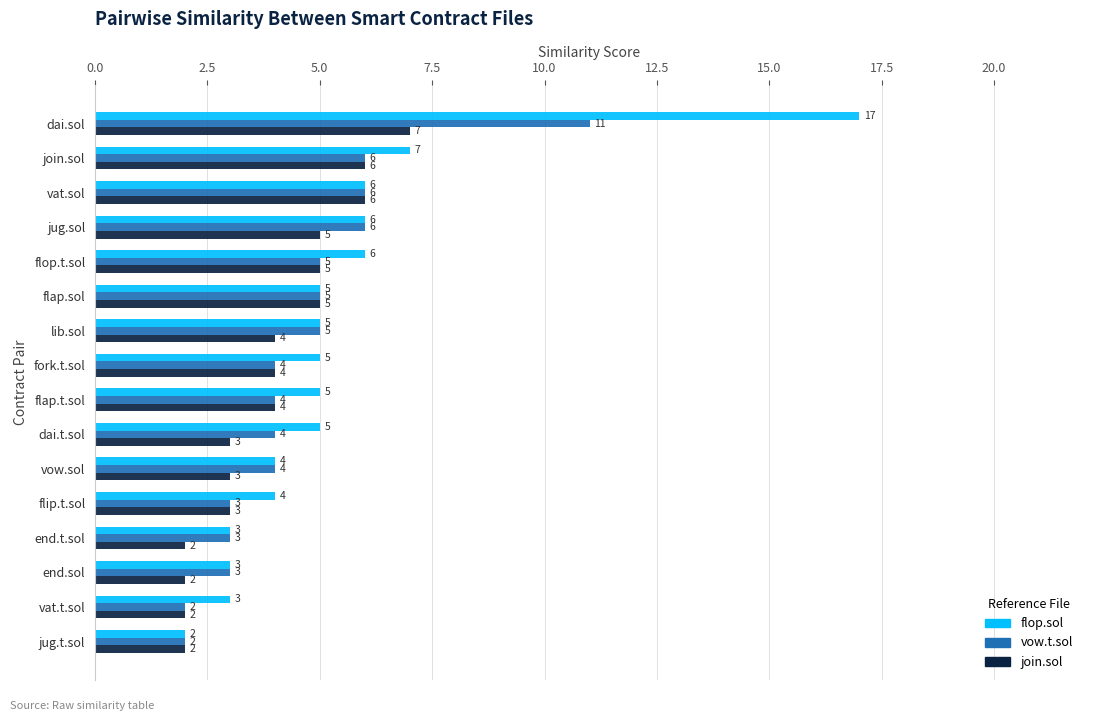

What is the minimum value for vow.t.sol?

2